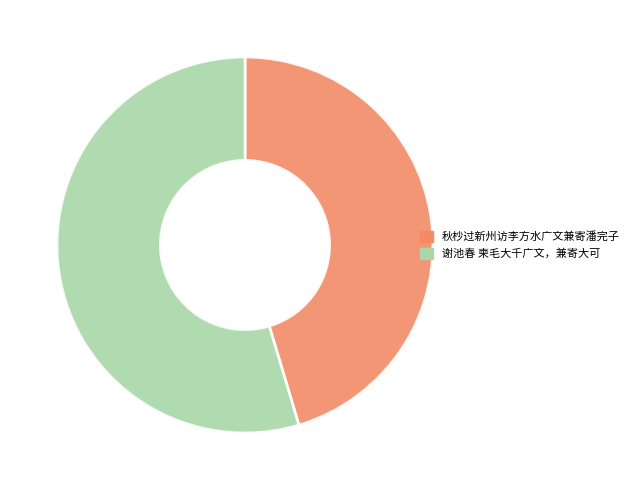

Is it true that 秋杪过新州访李方水广文兼寄潘完子 is 45% of the pie?

True